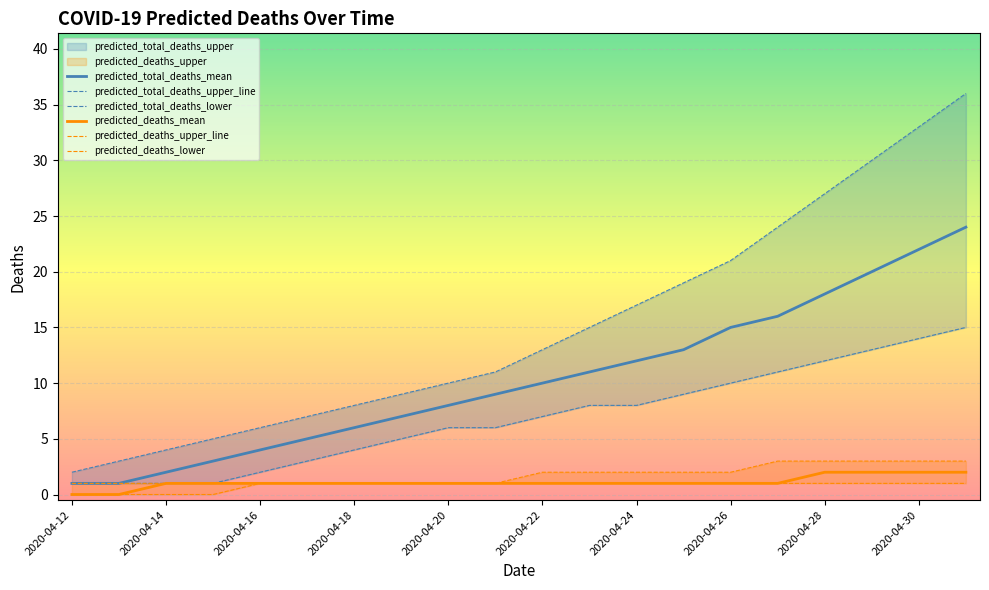

True or false: predicted_deaths_upper_line has more than 2 points higher than both neighbors.

False